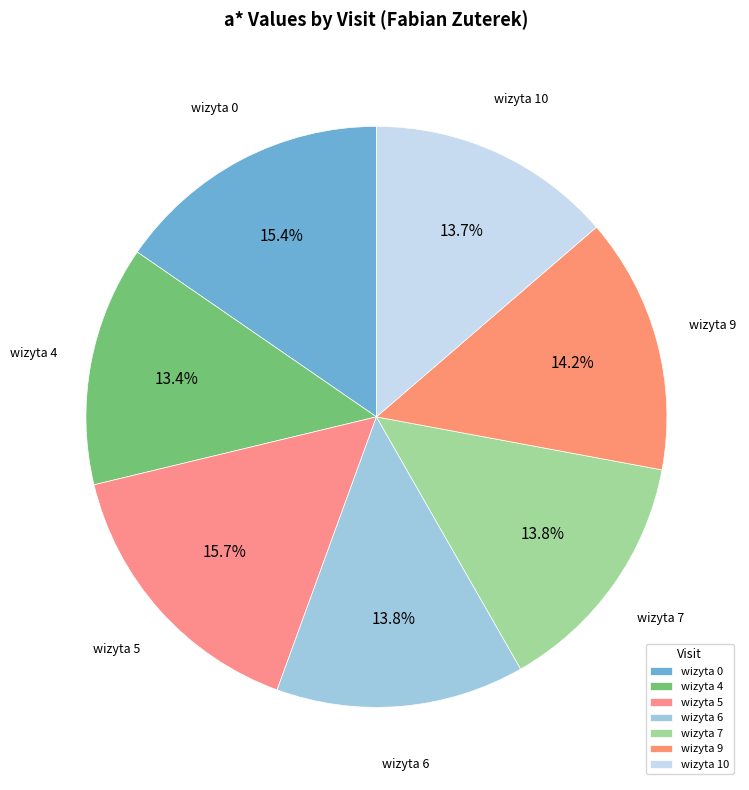

Is wizyta 10 the majority of the pie?

No